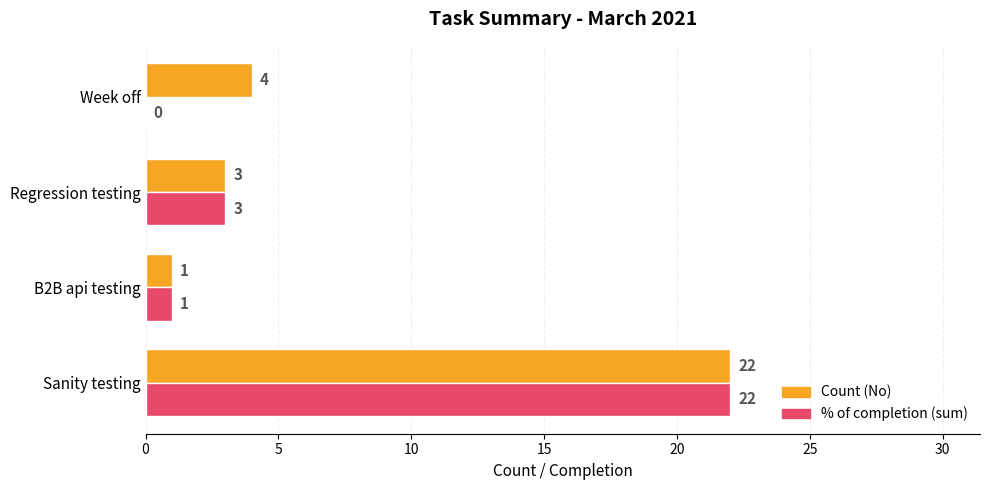

Count the number of data series in this chart.

2